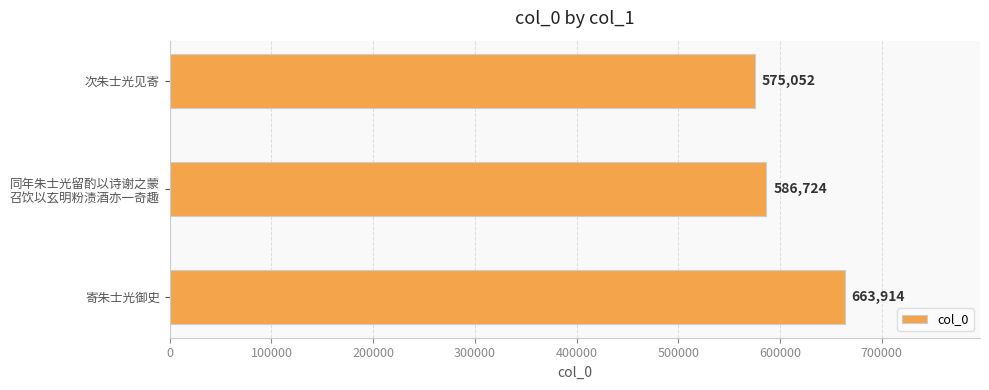

Does the chart contain any negative values?

No